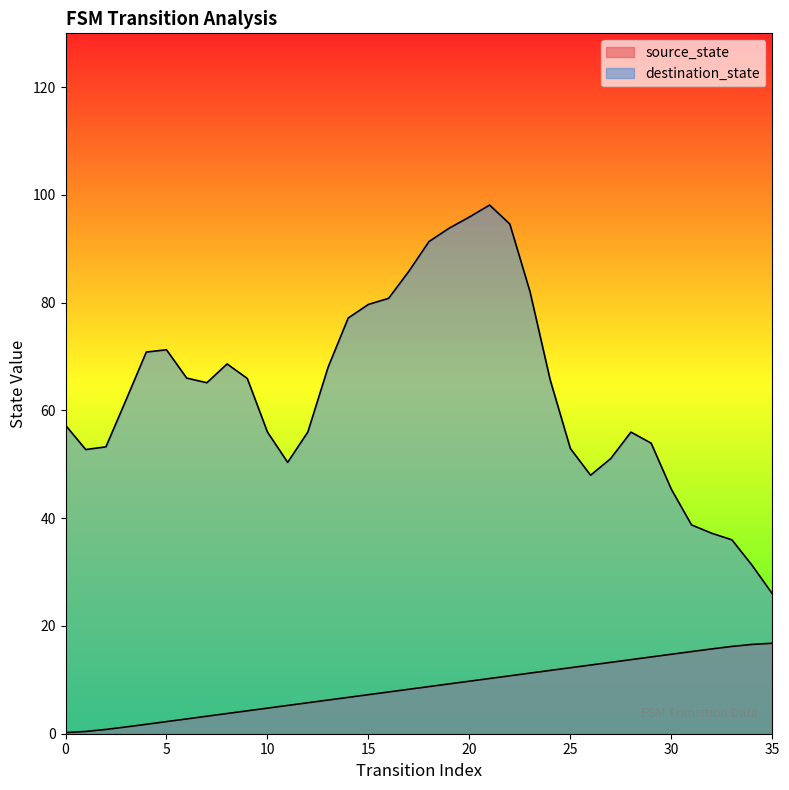

Reading right to left, extract all data points from this chart.

35=16.8	34=16.6	33=16.2	32=15.7	31=15.2	30=14.7	29=14.2	28=13.8	27=13.2	26=12.8	25=12.2	24=11.8	23=11.2	22=10.8	21=10.2	20=9.8	19=9.2	18=8.8	17=8.2	16=7.8	15=7.2	14=6.8	13=6.2	12=5.8	11=5.2	10=4.8	9=4.2	8=3.8	7=3.2	6=2.8	5=2.3	4=1.8	3=1.3	2=0.8	1=0.4	0=0.2